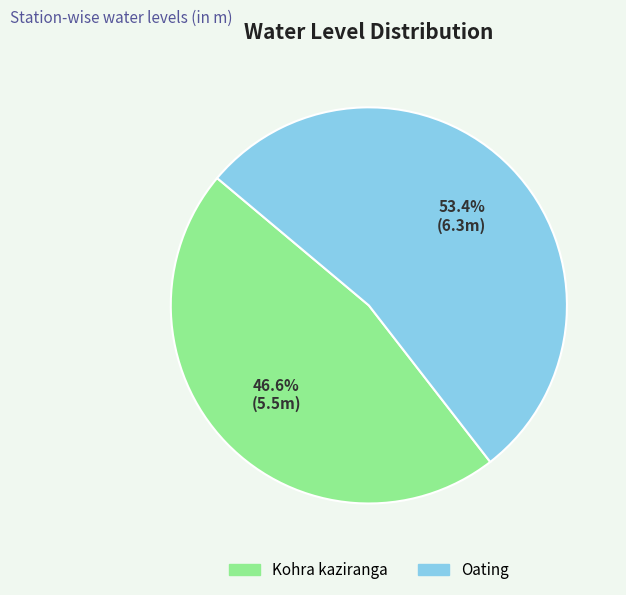

Combined, do Kohra kaziranga and Oating account for over 50%?

Yes